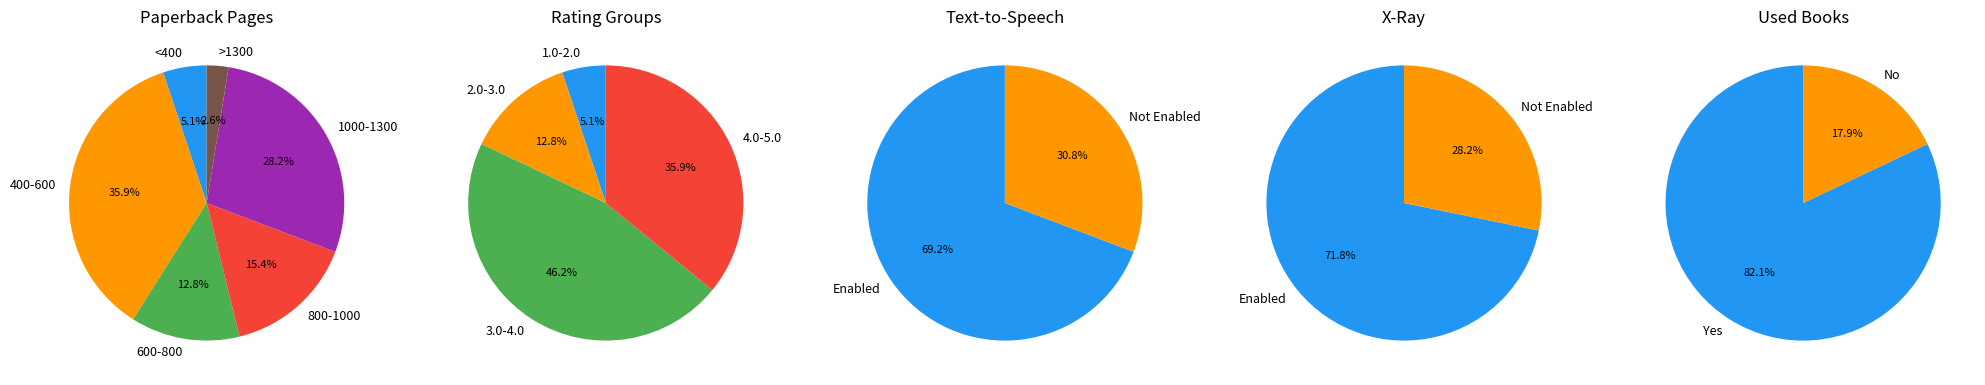

Is there any slice that represents more than half of the pie?

No